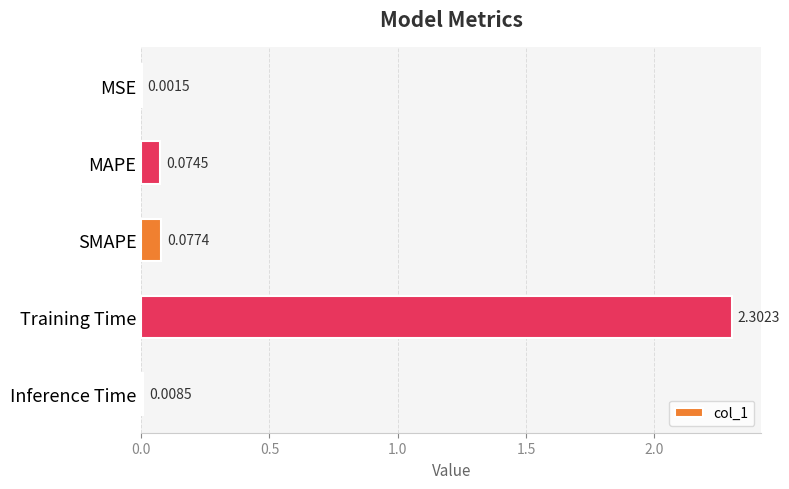

What is the average value?

0.5